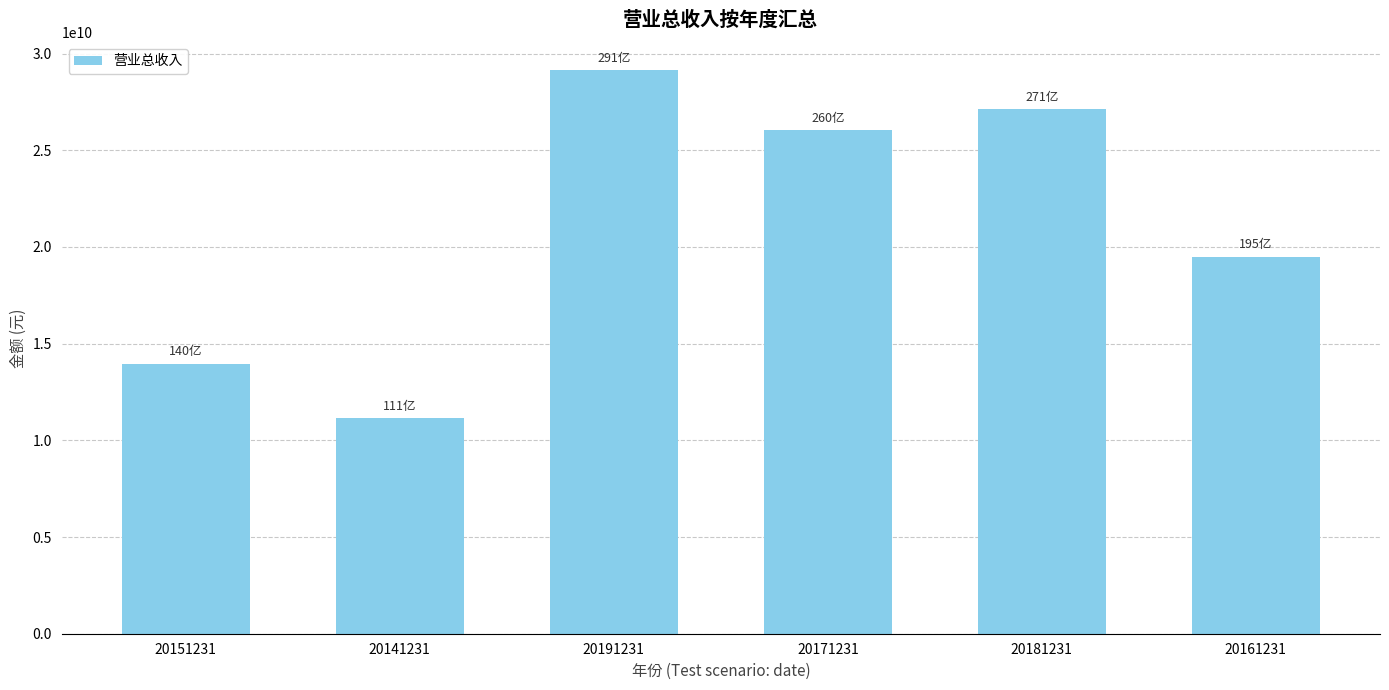

The chart shows a value of 32074288930.4 at 20161231. True or false?

False